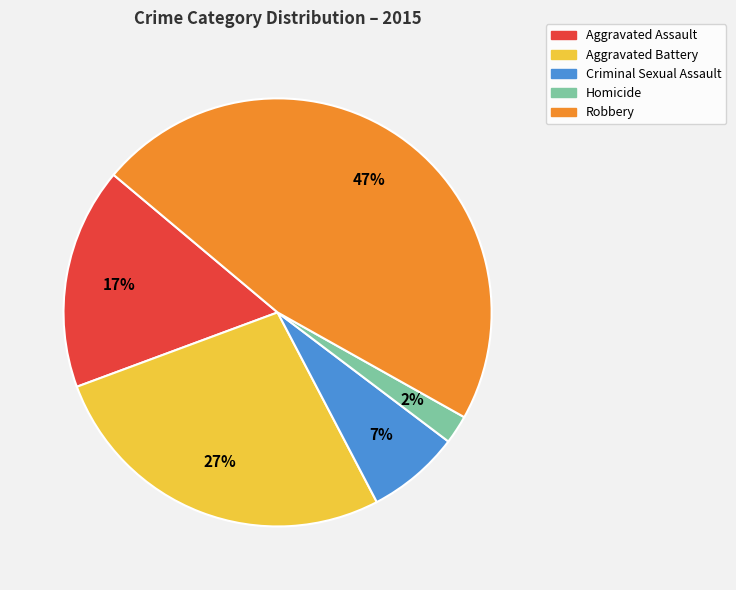

How many segments does this pie chart have?

5